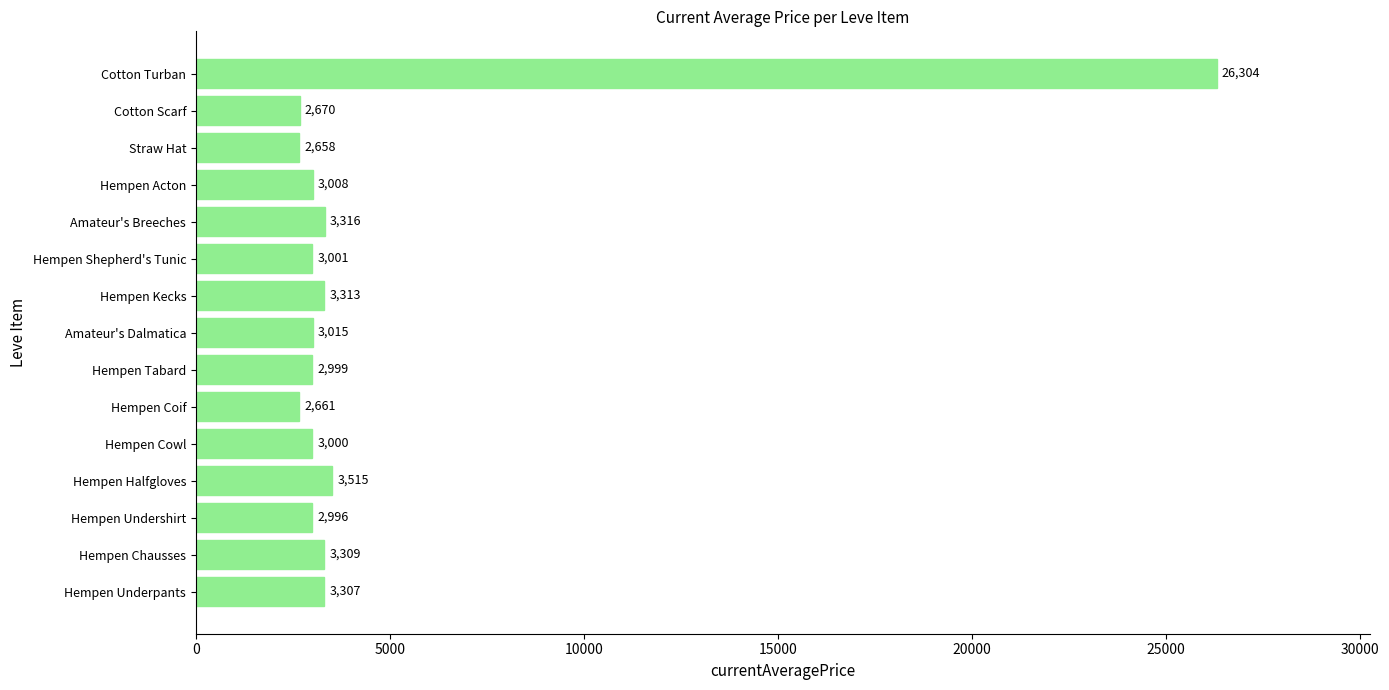

Is it true that the value at Amateur's Breeches is 3316?

True